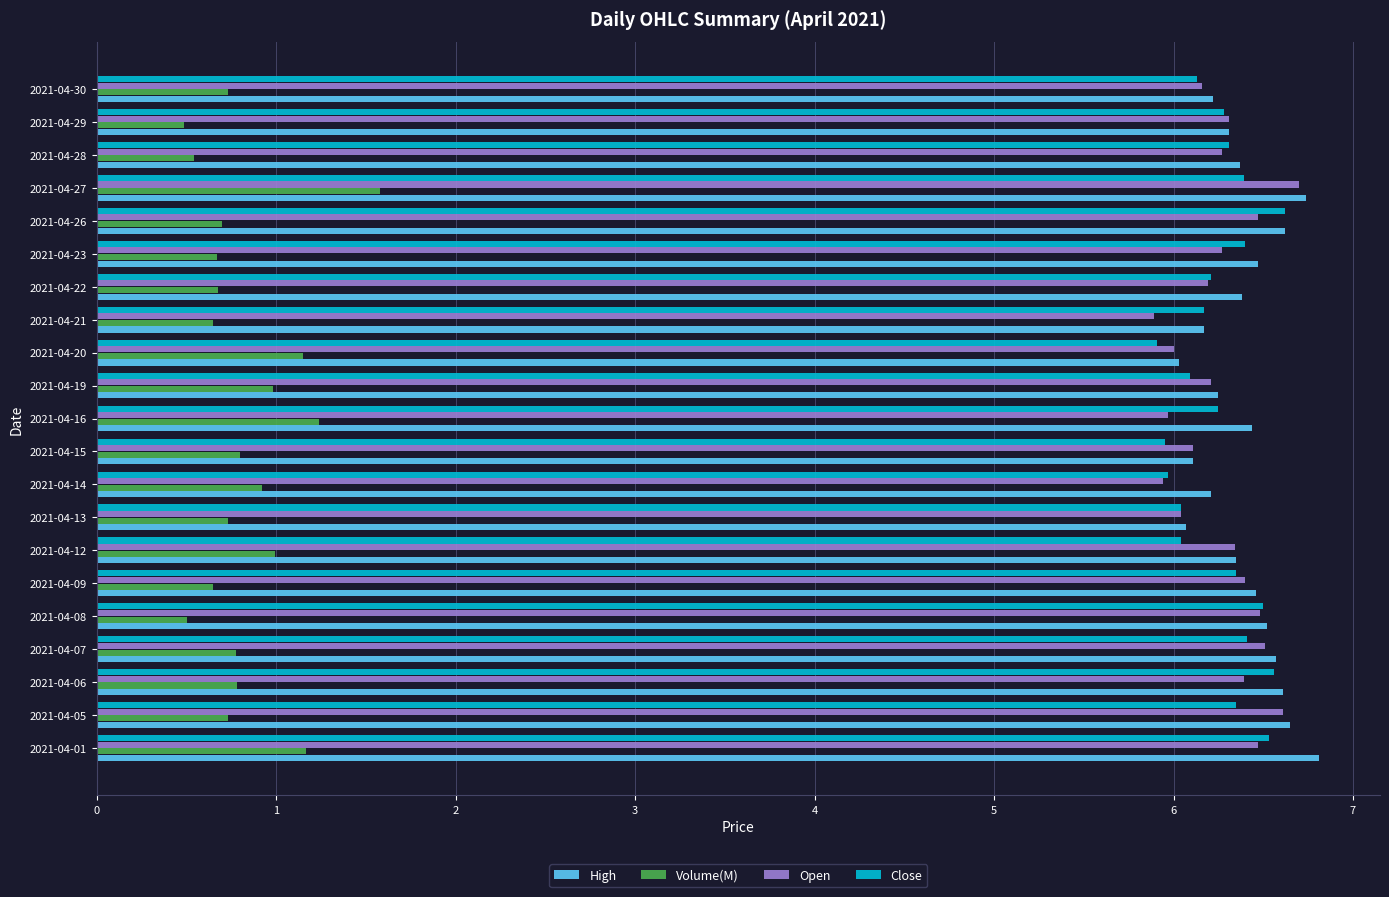

What is the sum of all Close values?

131.5